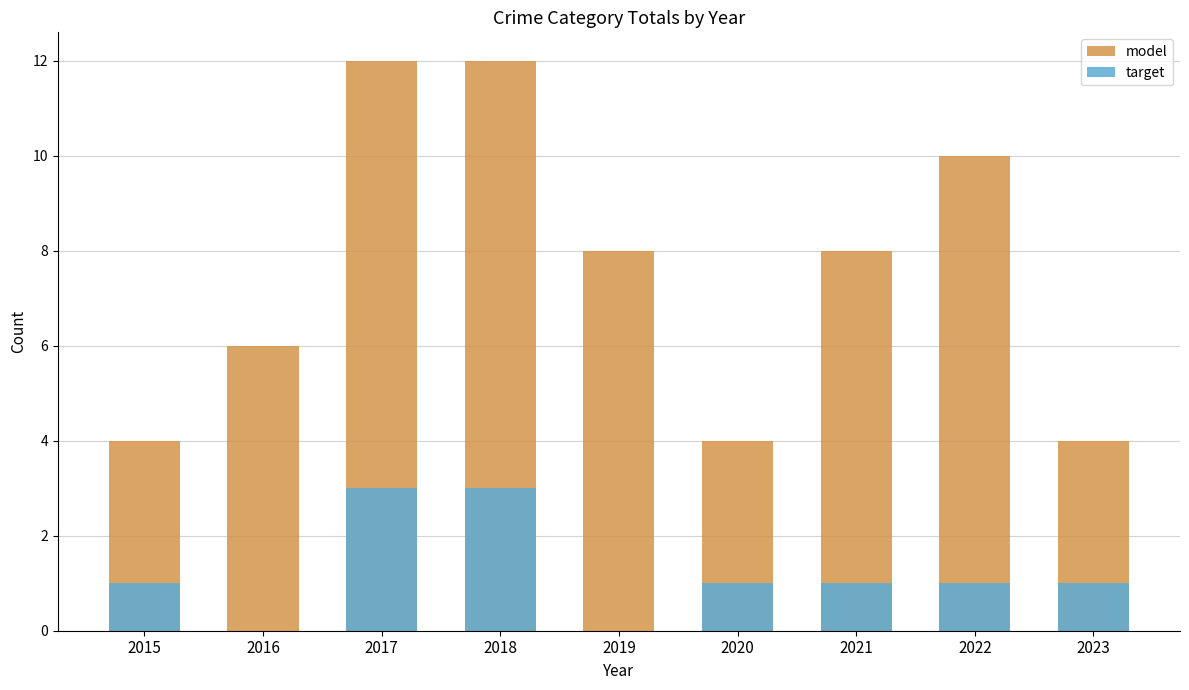

What is the difference between the model values at 2023 and 2019?

4